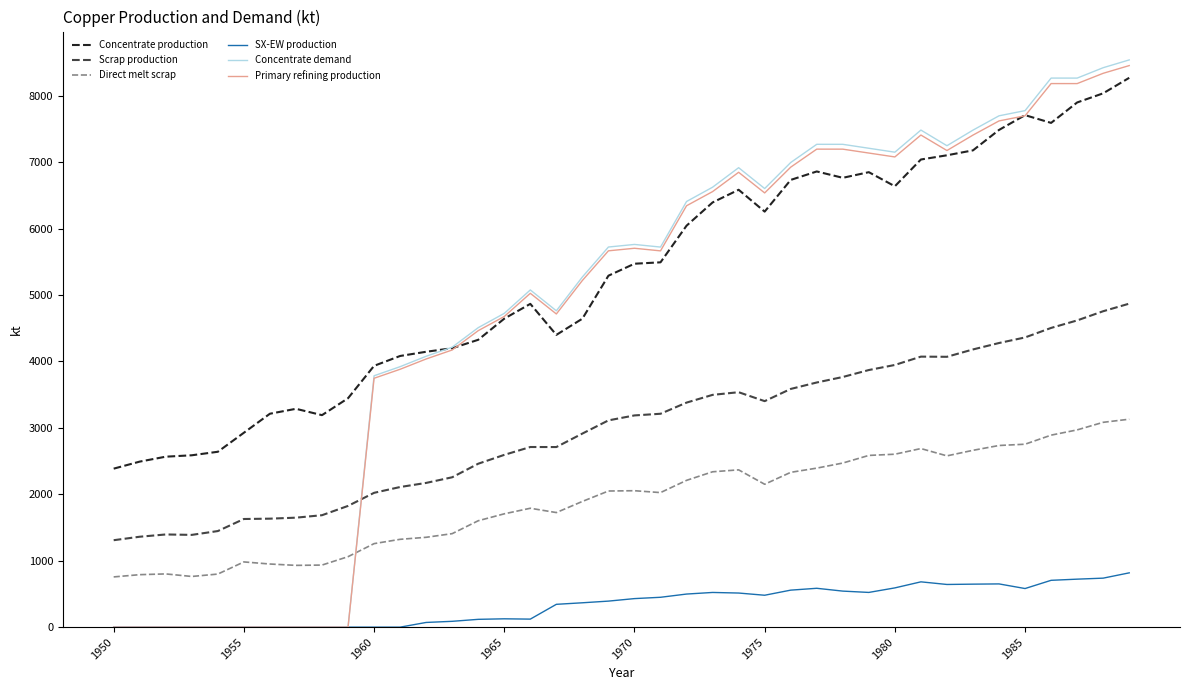

Which series has the largest total across all categories?

Concentrate production